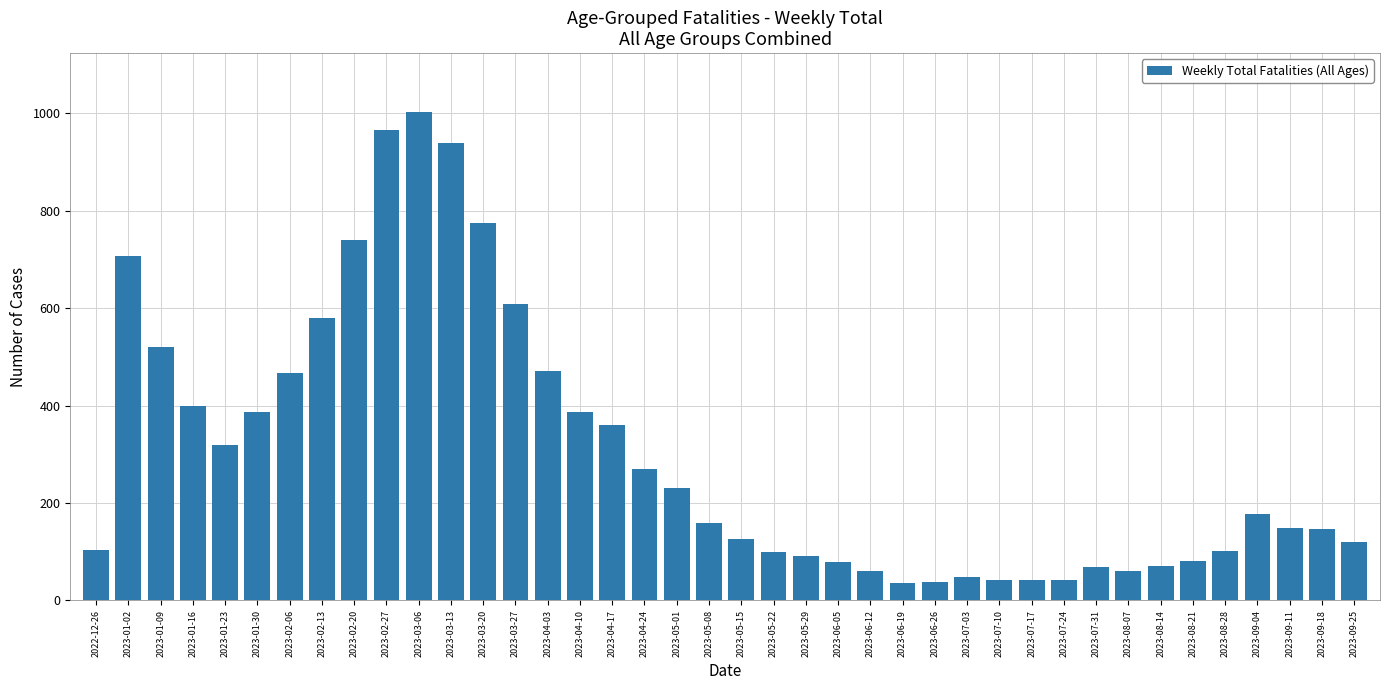

True or false: the data shows 71 at 2023-08-14.

True